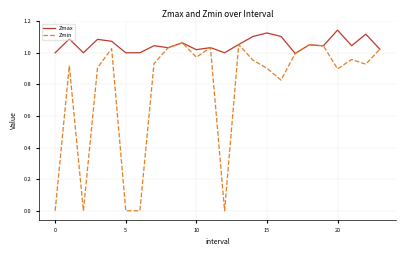

Which series has the largest range (max minus min)?

Zmin